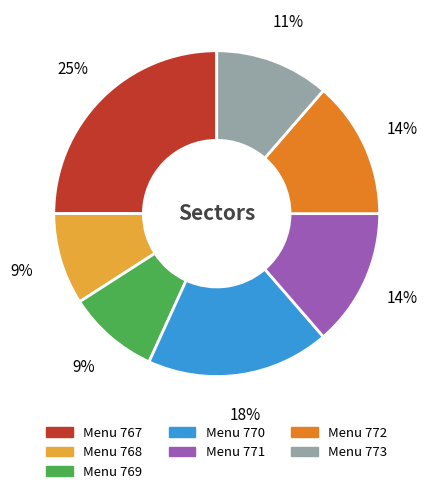

To the nearest percent, what is the average slice percentage?

14%